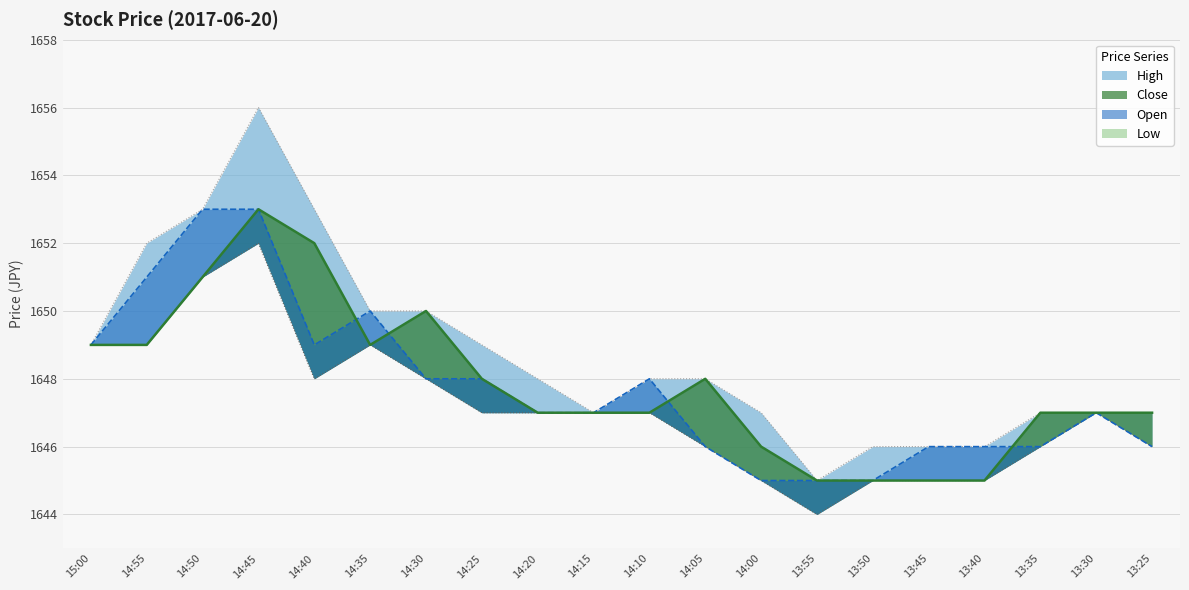

The High series shows 1650 at 14:30. True or false?

True